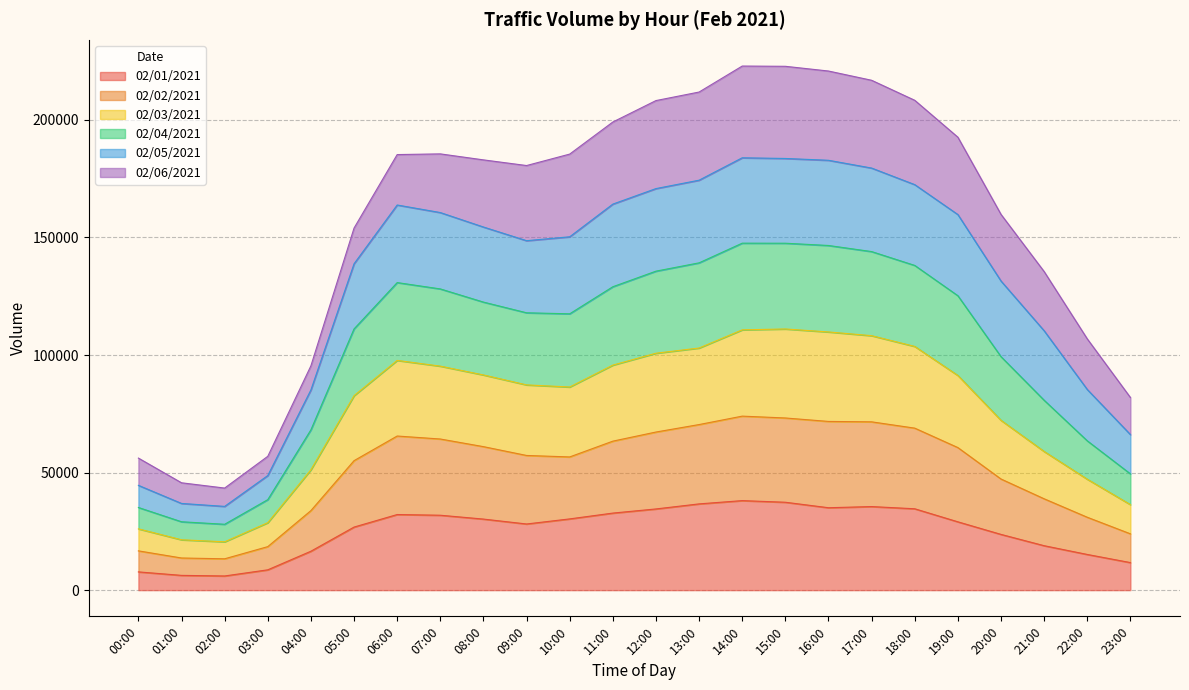

What is the label of the 9th point from the right?

15:00